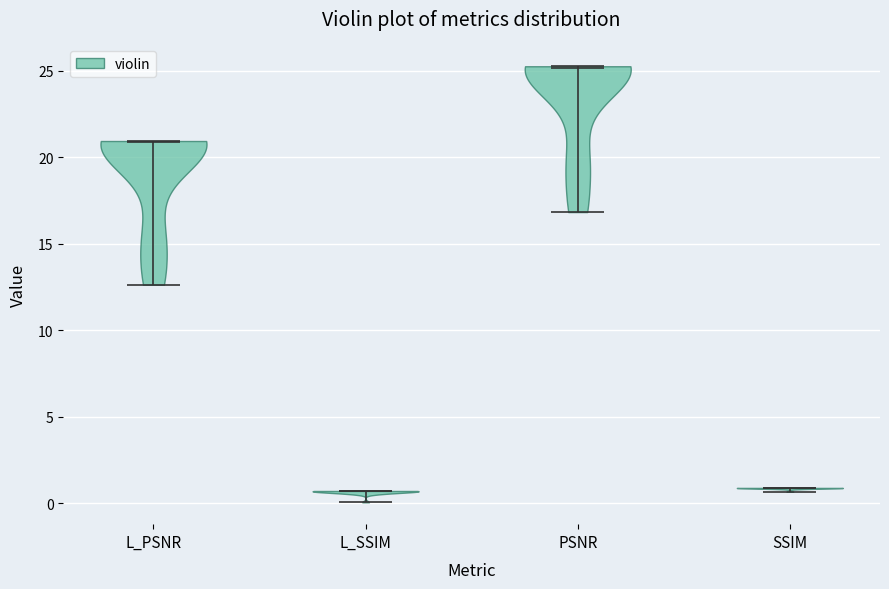

What is the highest point the violin for PSNR reaches on the y-axis? The values are not printed on the chart, so give them approximately, as read against the axis.

25.5